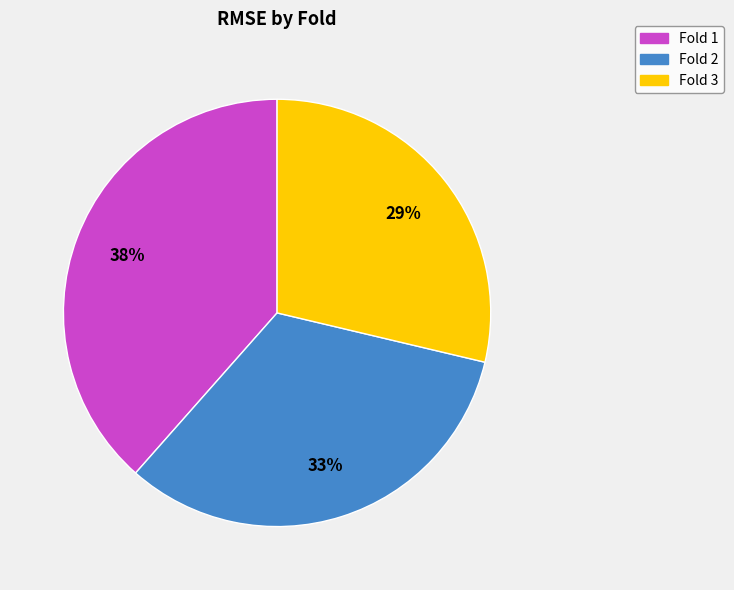

Count the number of slices in the pie.

3